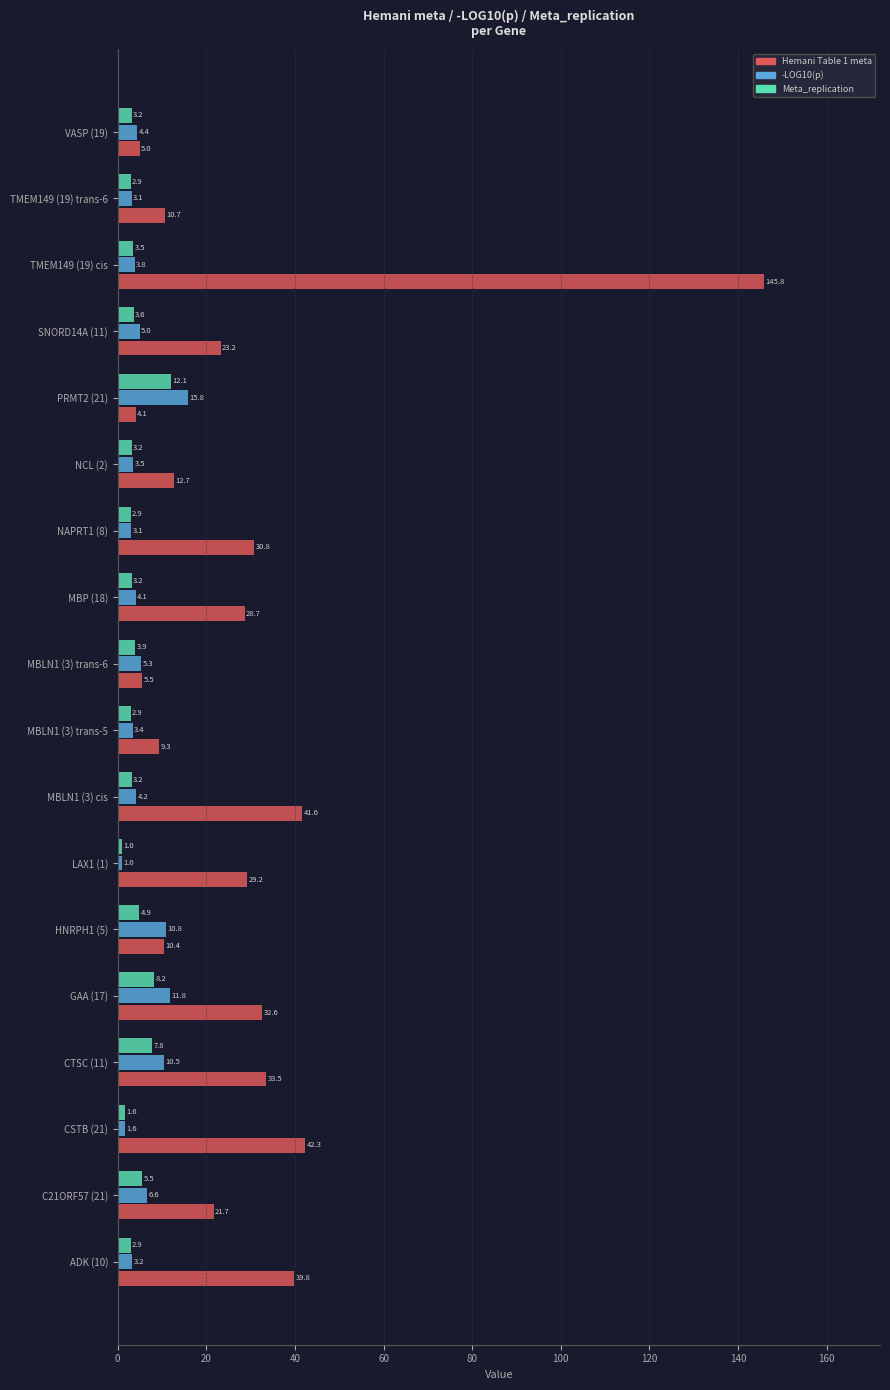

What is the spread (max minus min) of values at SNORD14A (11)?

19.6